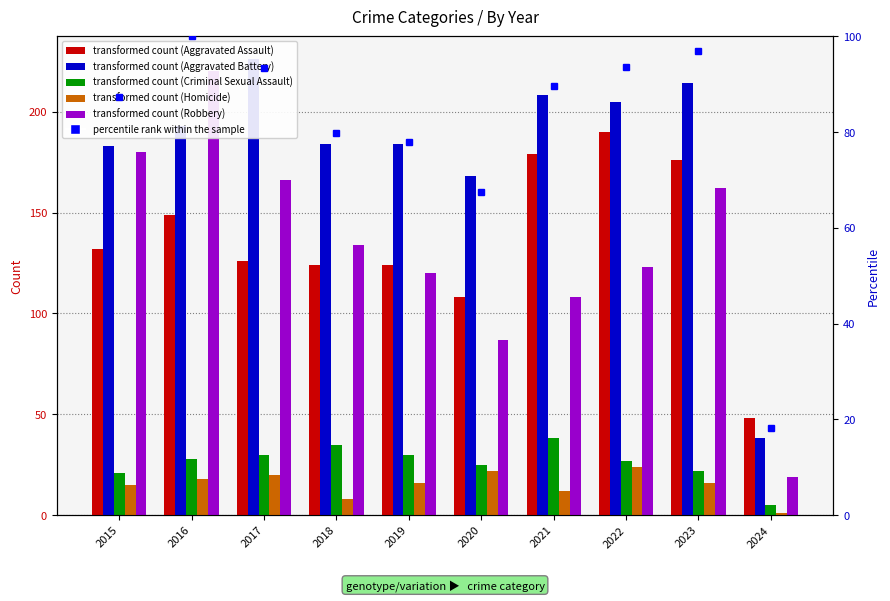

What is the total value across all series at 2023?

590